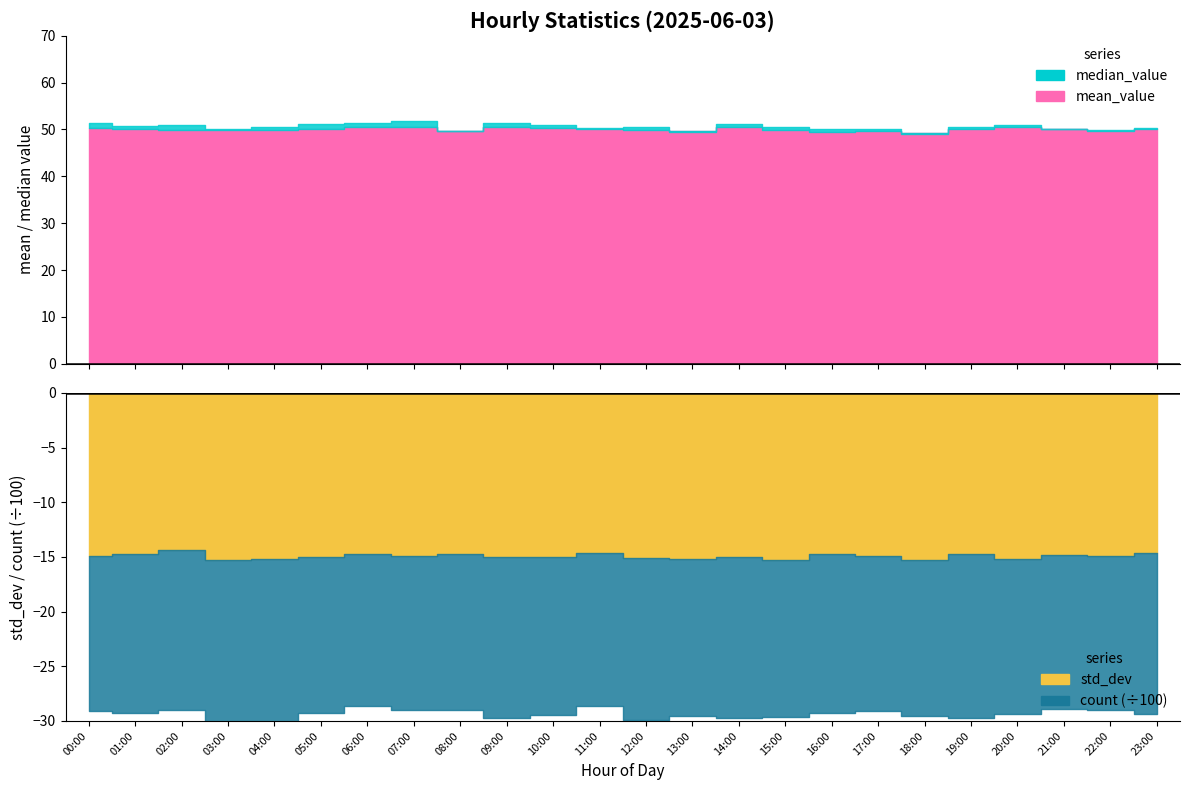

Which label corresponds to the smallest value in the chart?

02:00